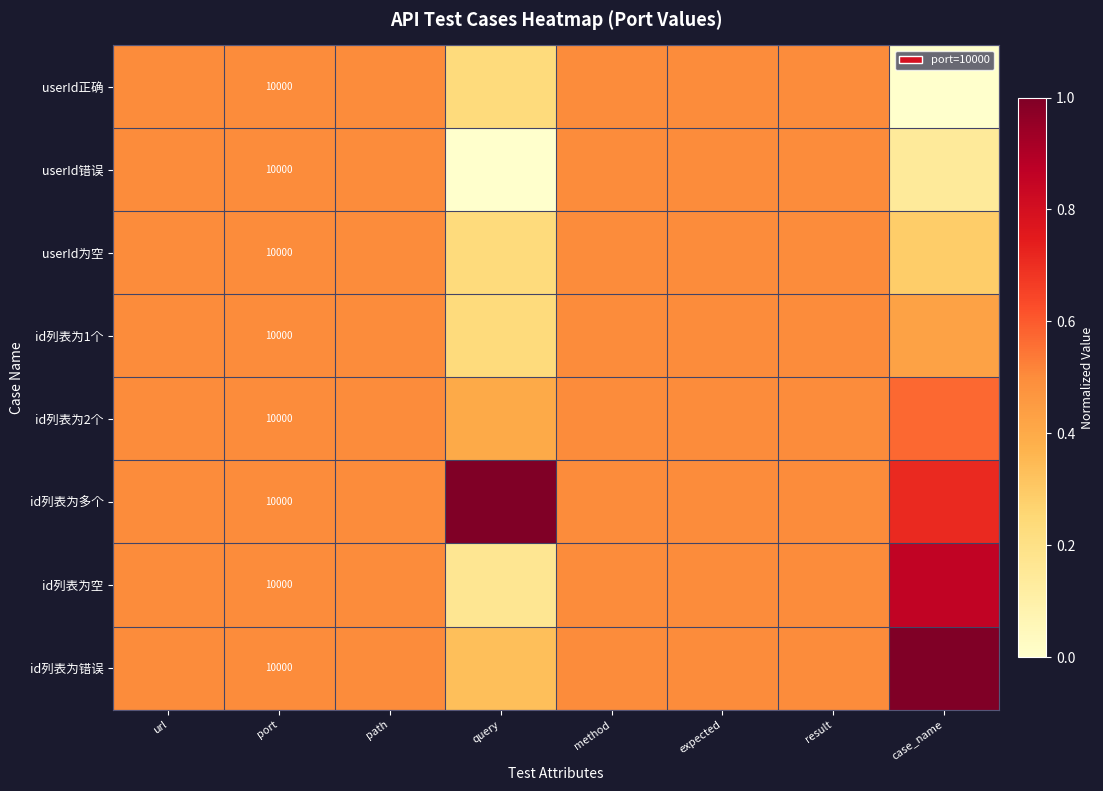

What is the sum of all userId错误 values?

3.1